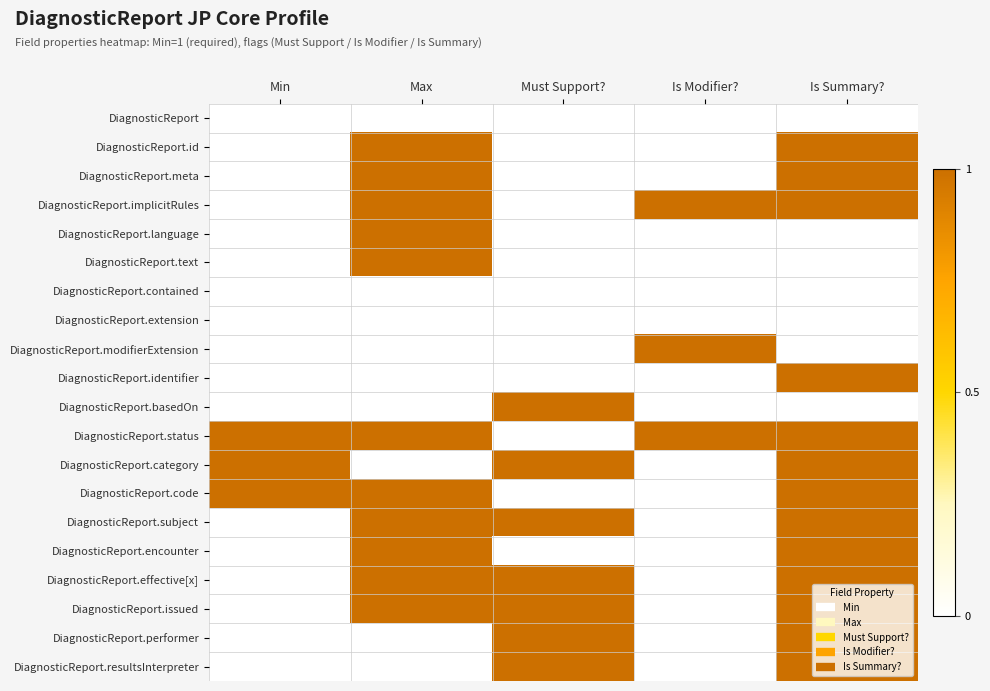

What is the difference between the highest and lowest values at Is Modifier??

1